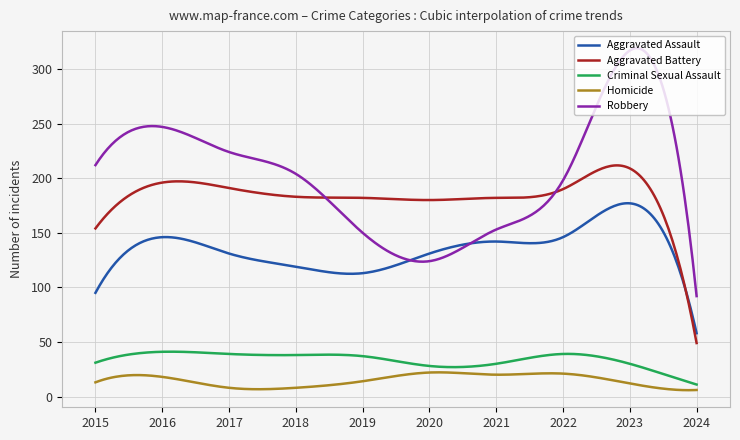

List the series in order of their peak value, highest first.

Robbery, Aggravated Battery, Aggravated Assault, Criminal Sexual Assault, Homicide